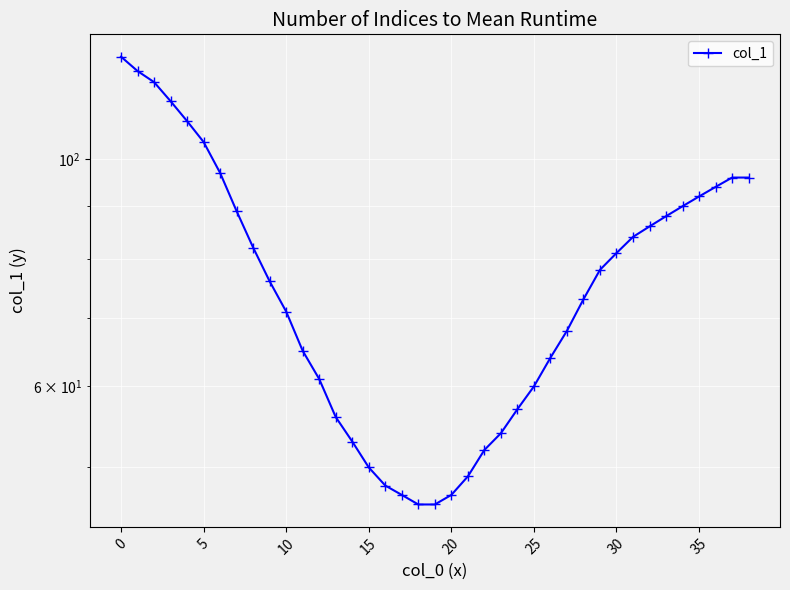

Reading left to right, what are all the values shown in this chart?

126	122	119	114	109	104	97	89	82	76	71	65	61	56	53	50	48	47	46	46	47	49	52	54	57	60	64	68	73	78	81	84	86	88	90	92	94	96	96